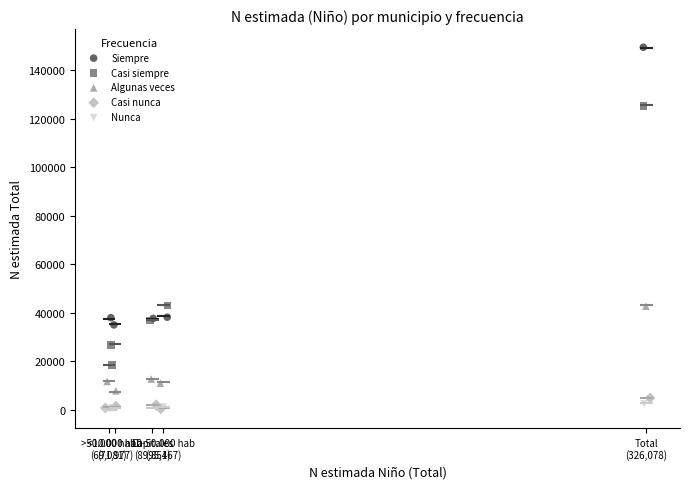

Which series reaches the maximum Y coordinate?

Siempre